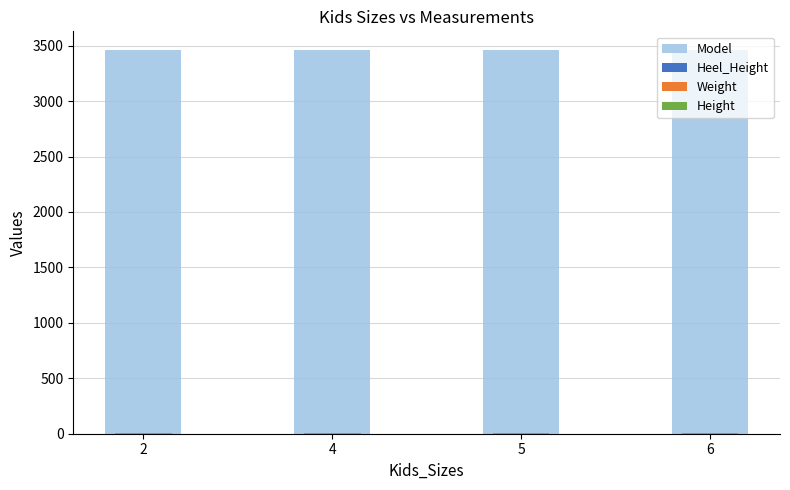

What is the approximate value of Model at 6?

3456